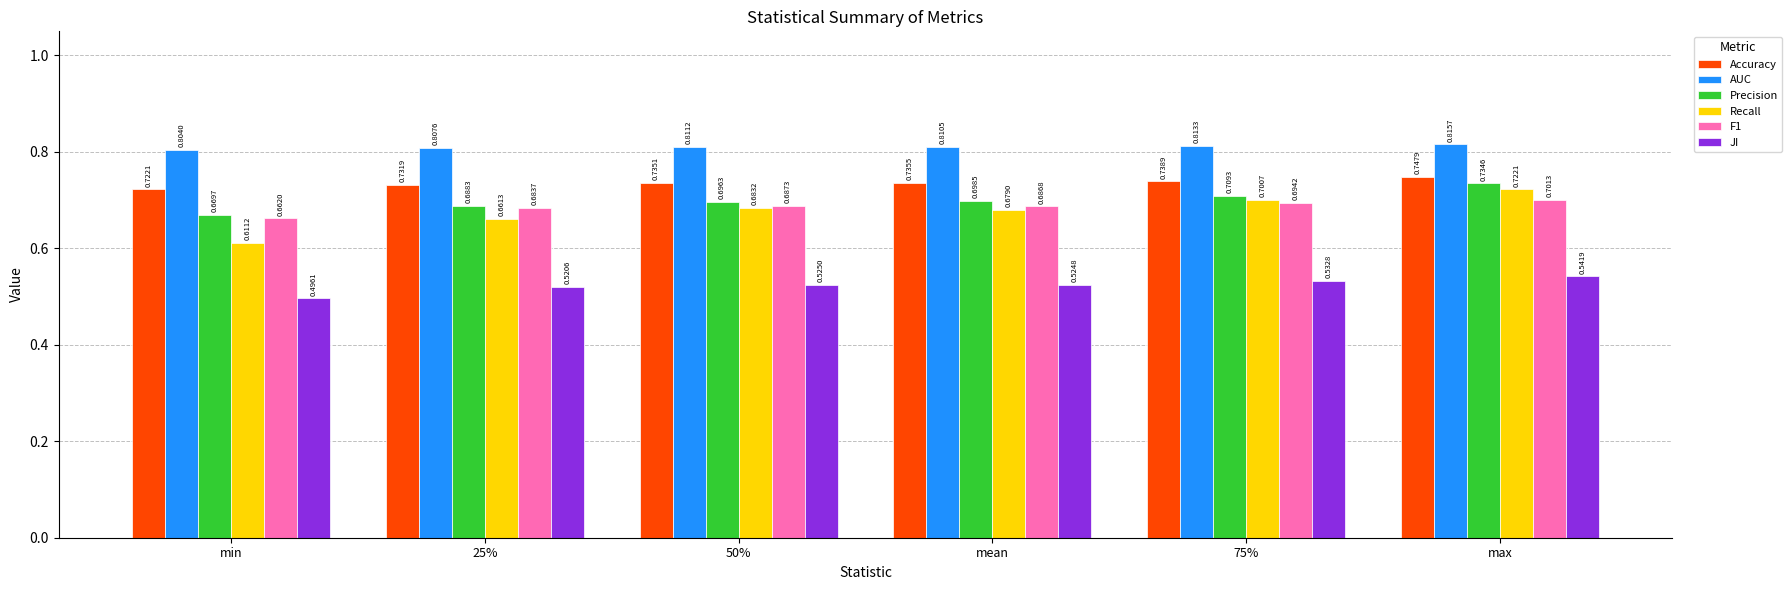

The F1 series shows 0.7 at max. True or false?

True